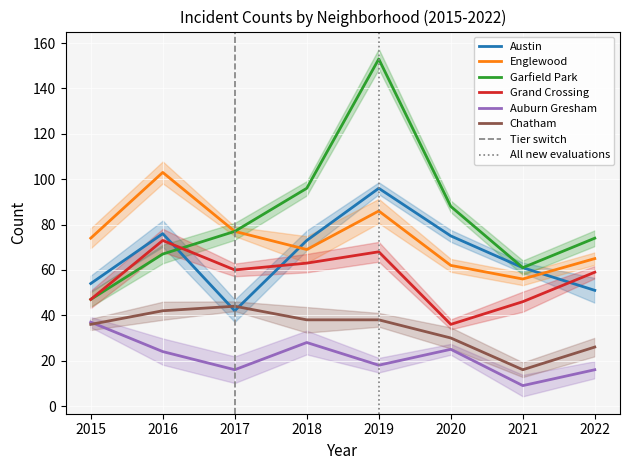

At how many categories does at least one series exceed 93?

3